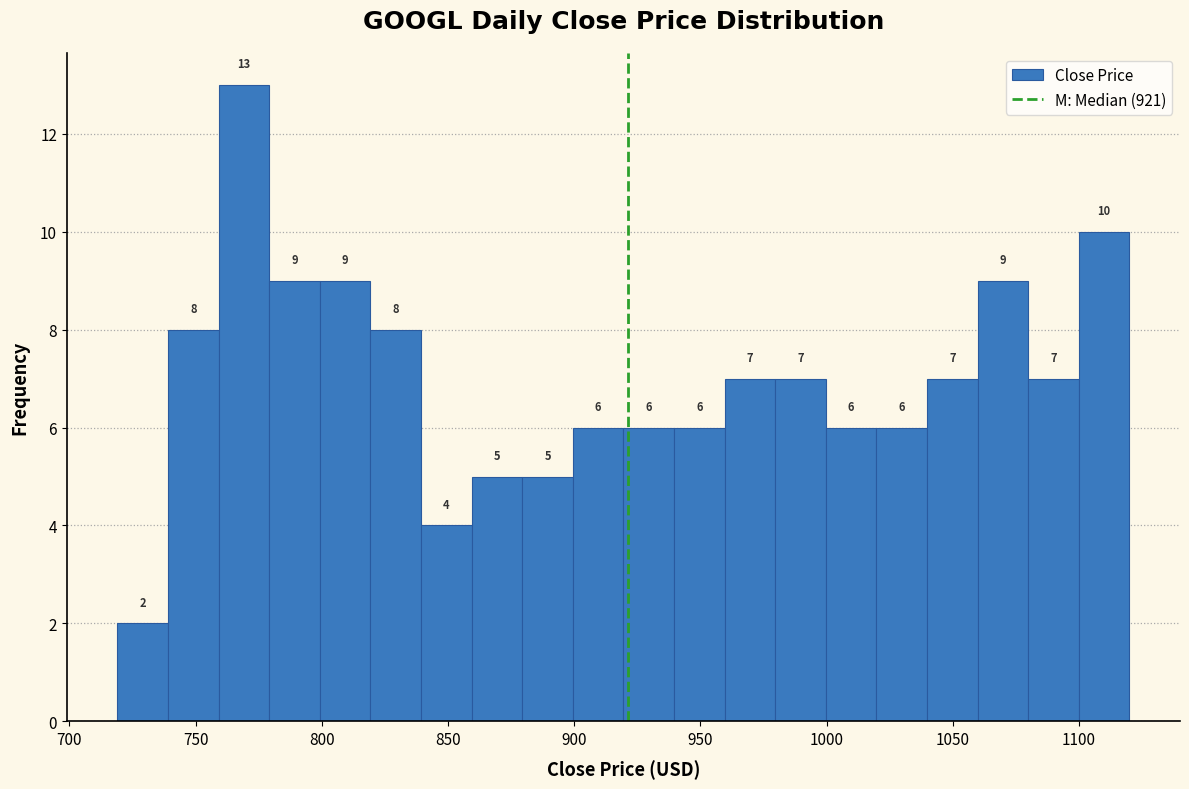

Reading left to right, list every bar in this chart as the range it spans on the x-axis followed by its height. The bar edges are not printed on the chart, so give them approximately, as read against the axis.

720 to 740: 2
740 to 760: 8
760 to 780: 13
780 to 800: 9
800 to 820: 9
820 to 840: 8
840 to 860: 4
860 to 880: 5
880 to 900: 5
900 to 920: 6
920 to 940: 6
940 to 960: 6
960 to 980: 7
980 to 1000: 7
1000 to 1020: 6
1020 to 1040: 6
1040 to 1060: 7
1060 to 1080: 9
1080 to 1100: 7
1100 to 1120: 10